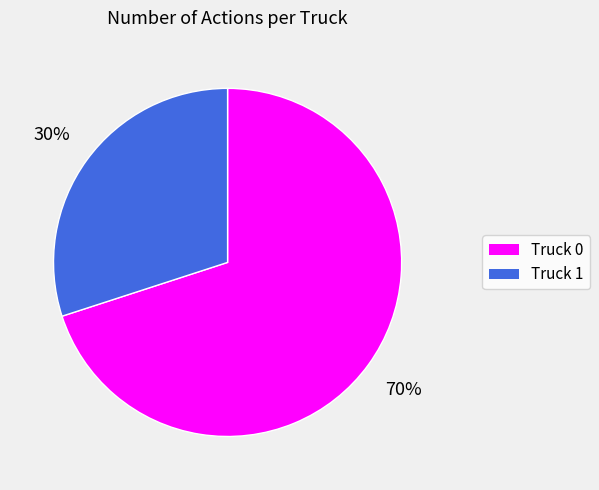

To the nearest percent, what portion does Truck 0 represent?

70%